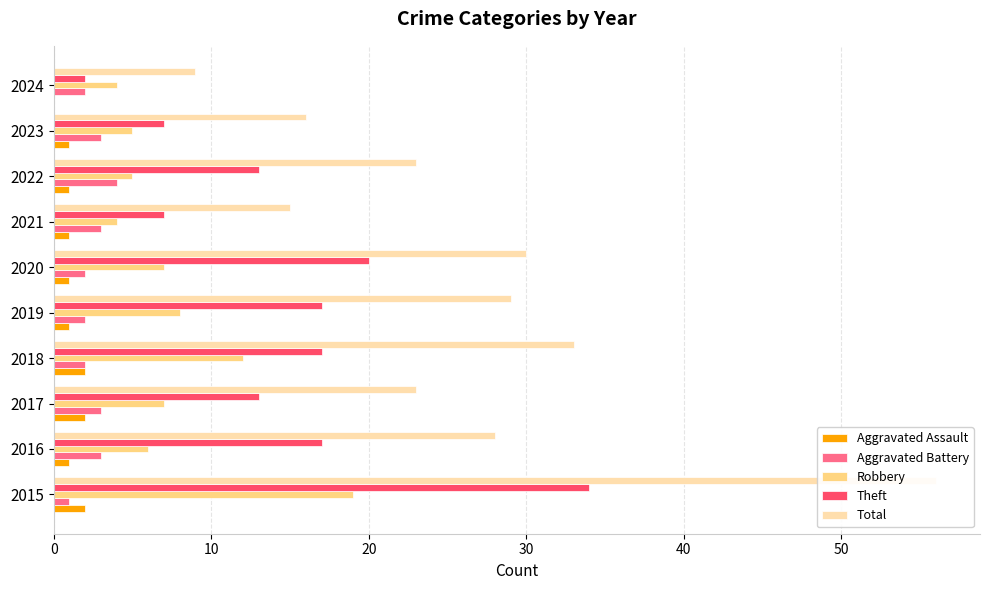

Reading left to right, extract all data points from this chart.

Aggravated Assault: 2	1	2	2	1	1	1	1	1	0
Aggravated Battery: 1	3	3	2	2	2	3	4	3	2
Robbery: 19	6	7	12	8	7	4	5	5	4
Theft: 34	17	13	17	17	20	7	13	7	2
Total: 56	28	23	33	29	30	15	23	16	9